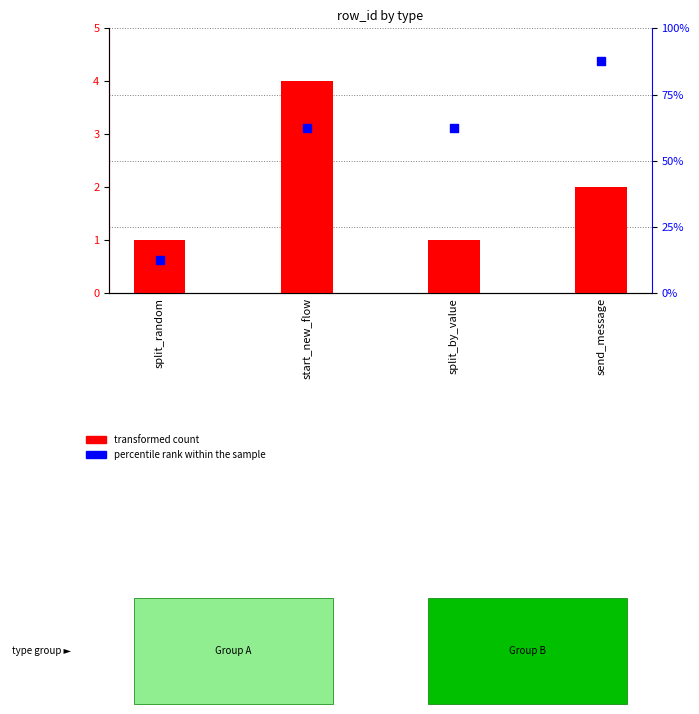

At how many categories does at least one series exceed 6?

4